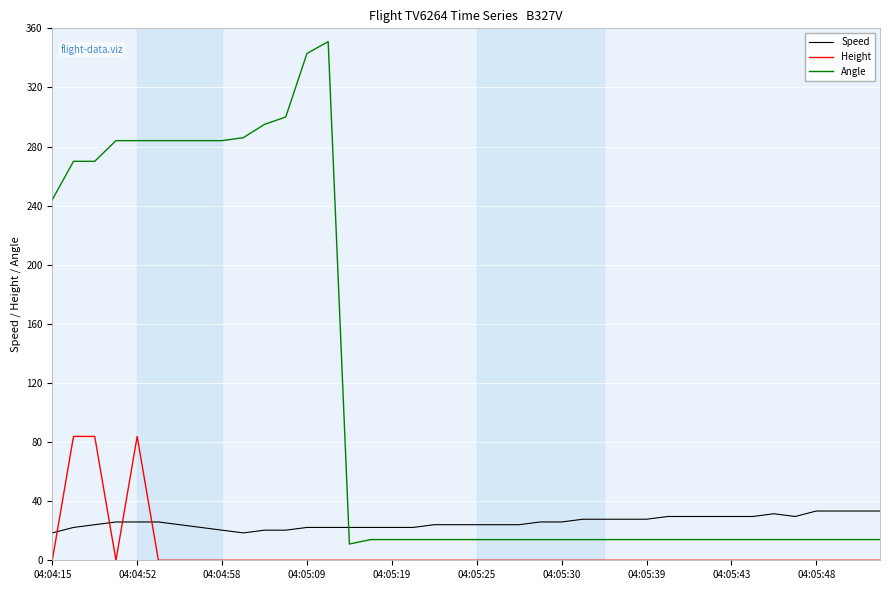

What is the difference between the maximum and minimum values in the Height series?

83.8